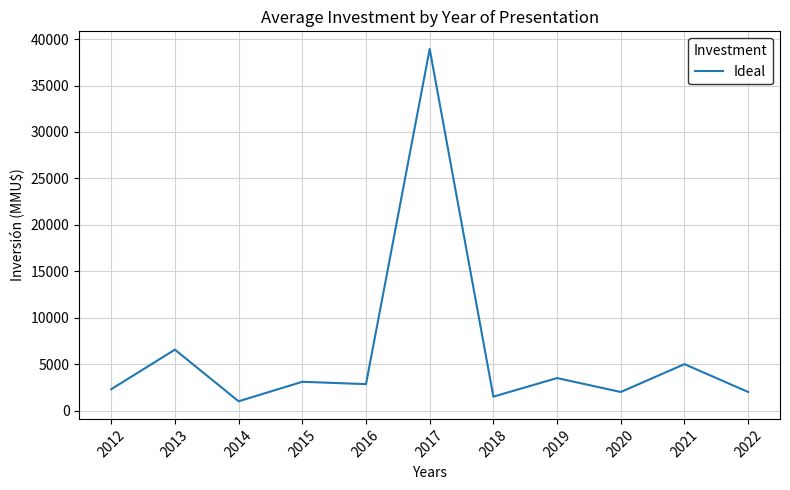

What is the greatest value displayed?

38941.5